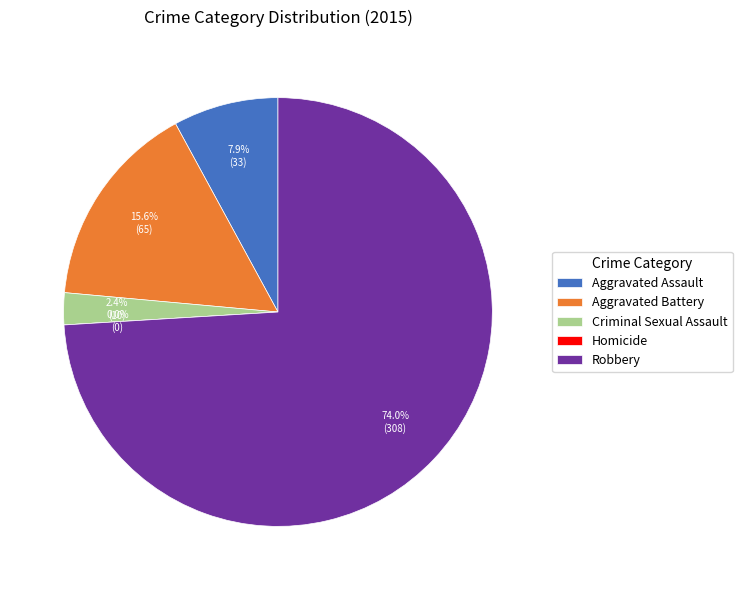

Which category has the smallest portion of the pie?

Homicide